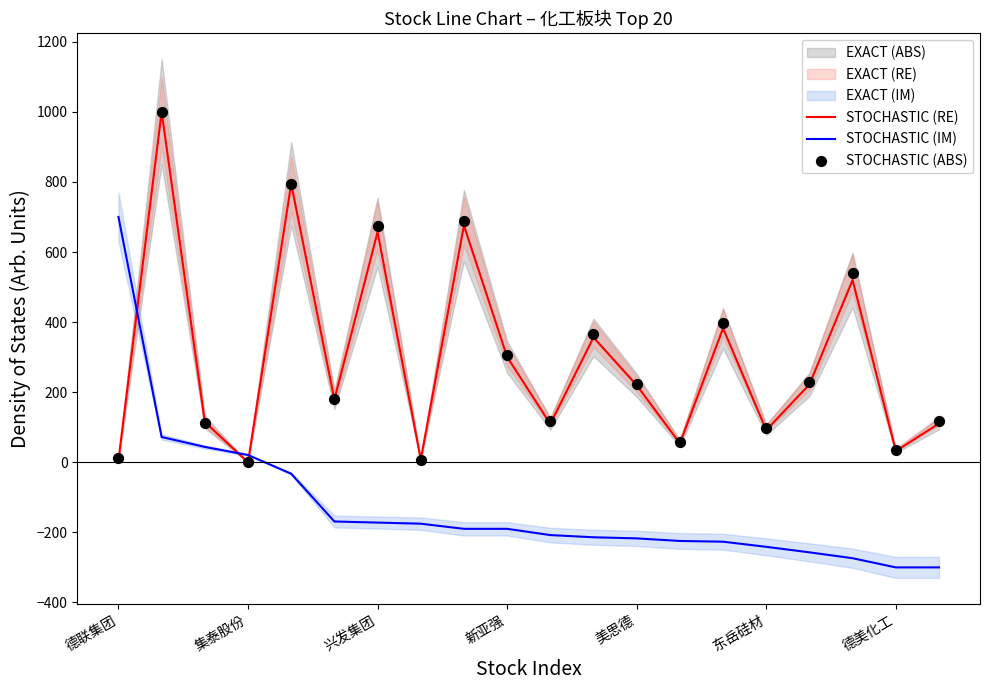

At how many categories does at least one series exceed 305?

8